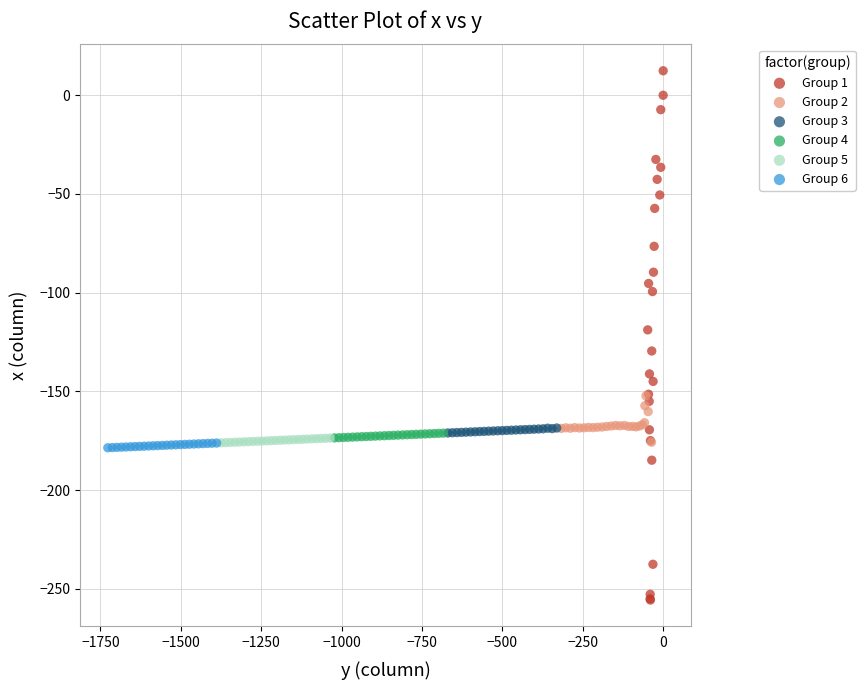

Which series contains the lowest Y value?

Group 1